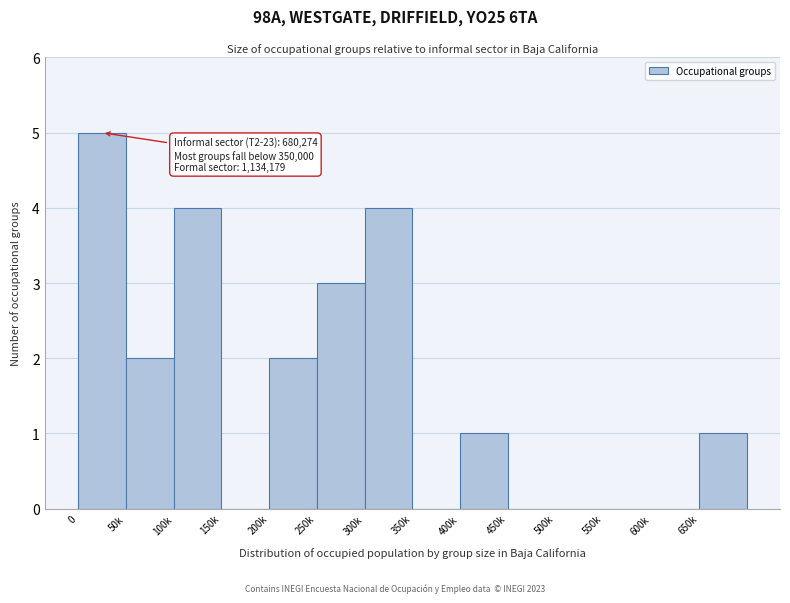

Reading left to right, extract all data points from this chart.

0=5	50k=2	100k=4	150k=0	200k=2	250k=3	300k=4	350k=0	400k=1	450k=0	500k=0	550k=0	600k=0	650k=1